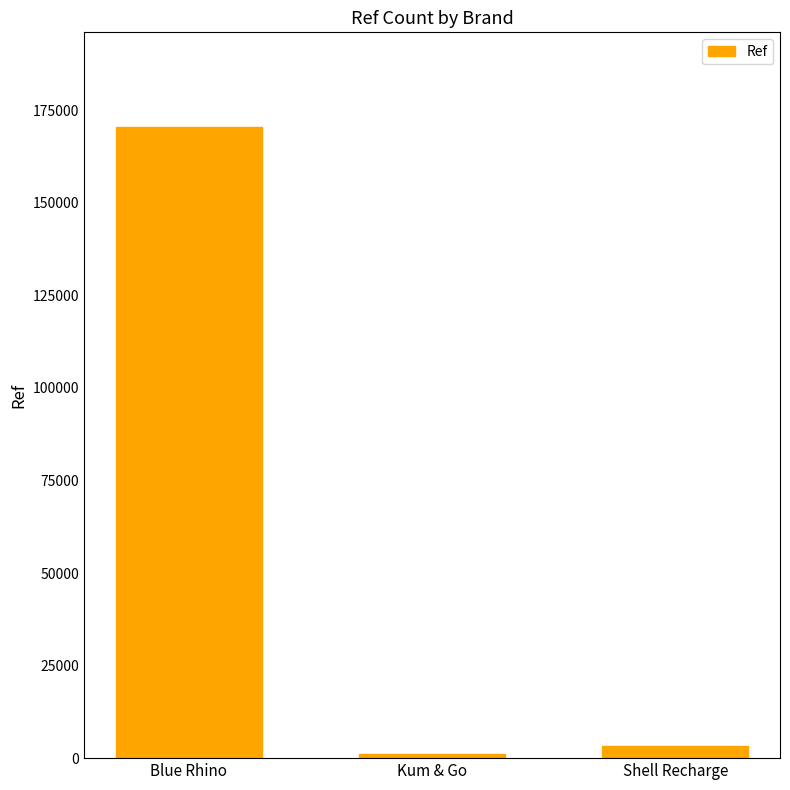

Which label corresponds to the largest value in the chart?

Blue Rhino